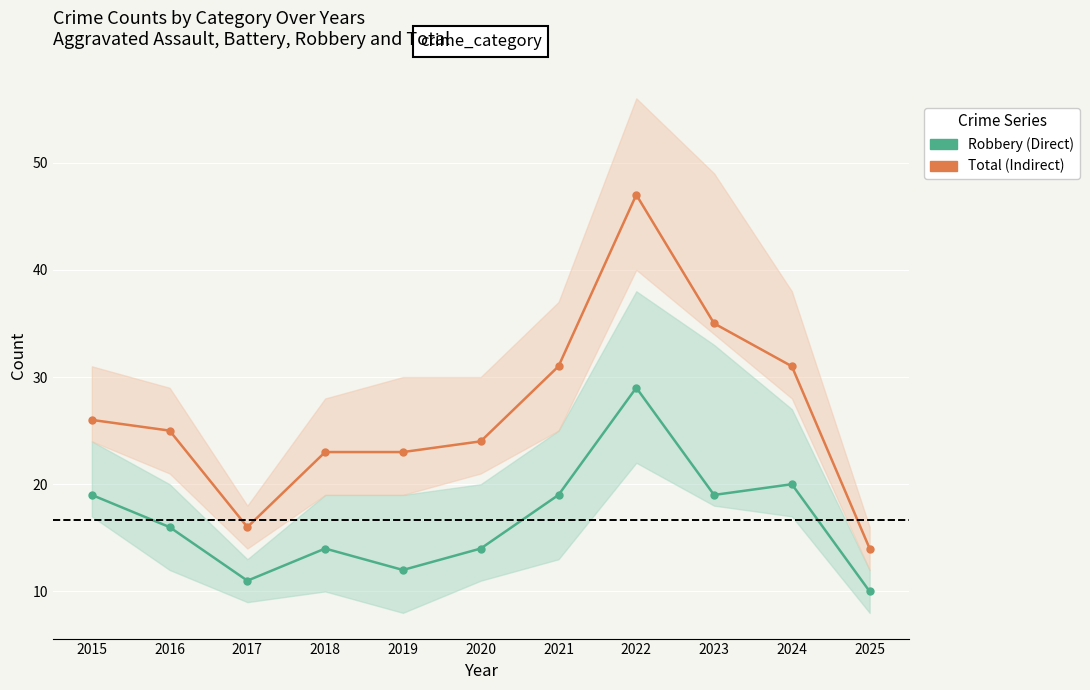

The value of Robbery (Direct) at 2018 is 14. True or false?

True